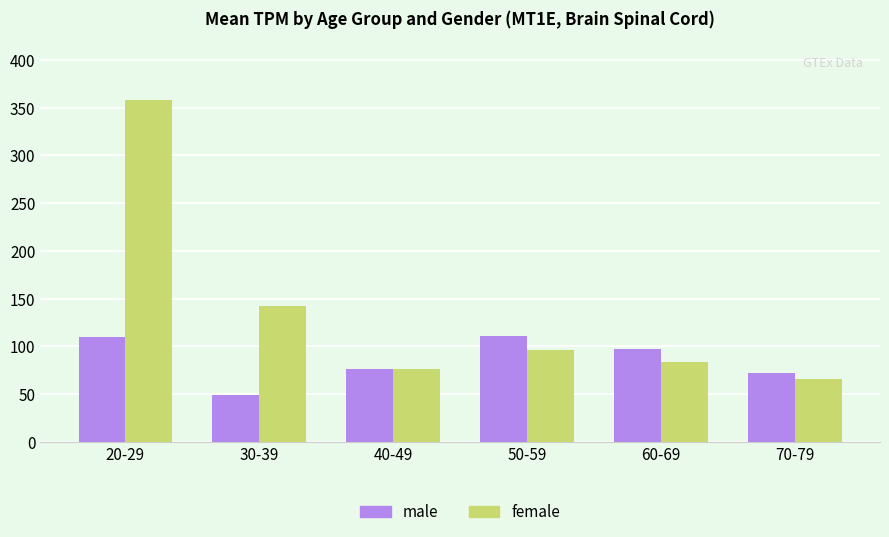

What is the difference between the highest and lowest values at 20-29?

247.9